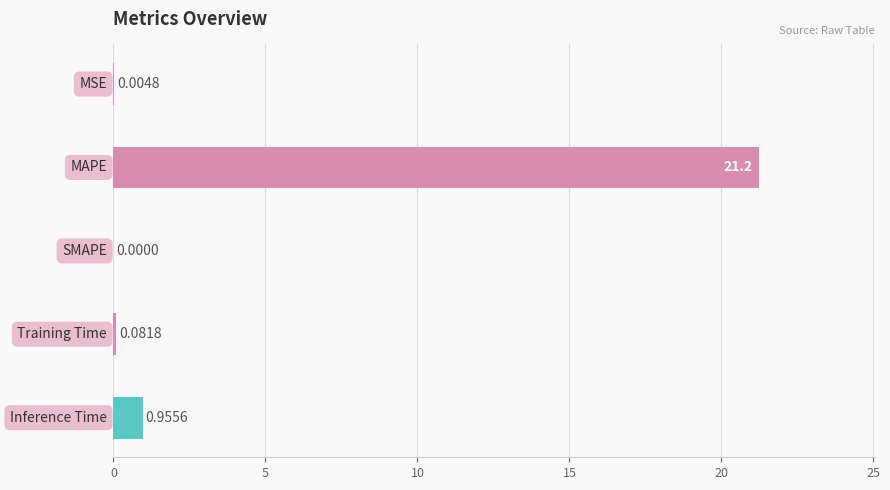

What is the average value?

4.5